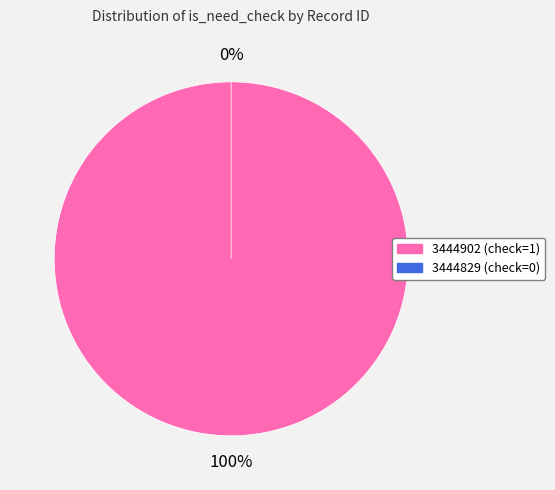

To the nearest percent, what percentage of the pie is 3444902?

100%